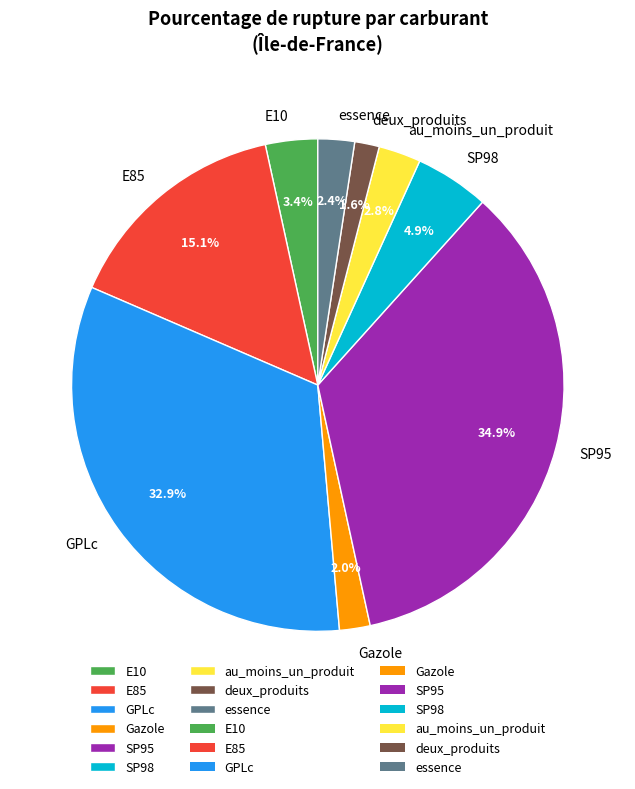

Between au_moins_un_produit and E85, which is larger?

E85